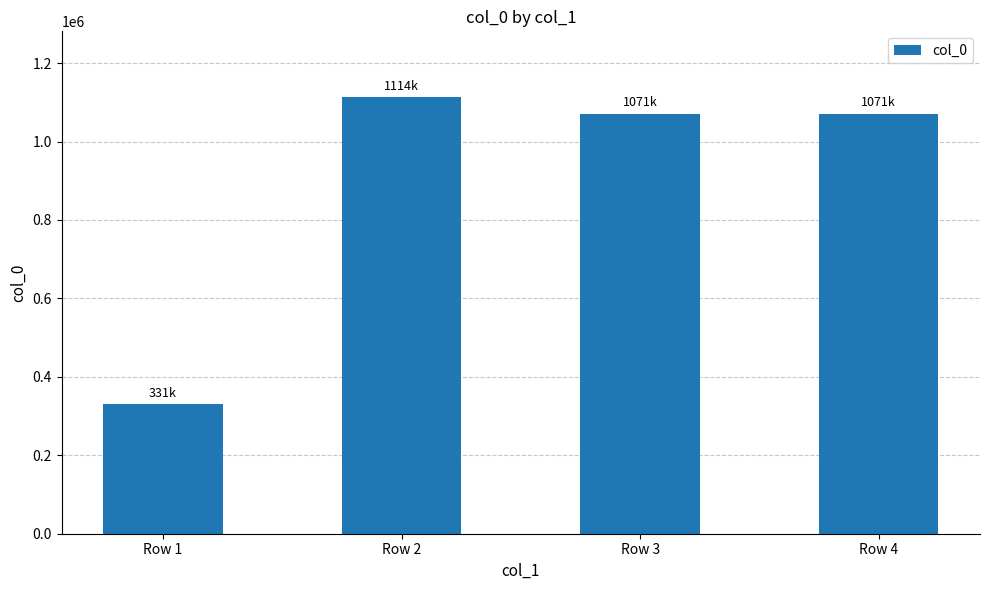

True or false: the data shows 330891 at Row 1.

True